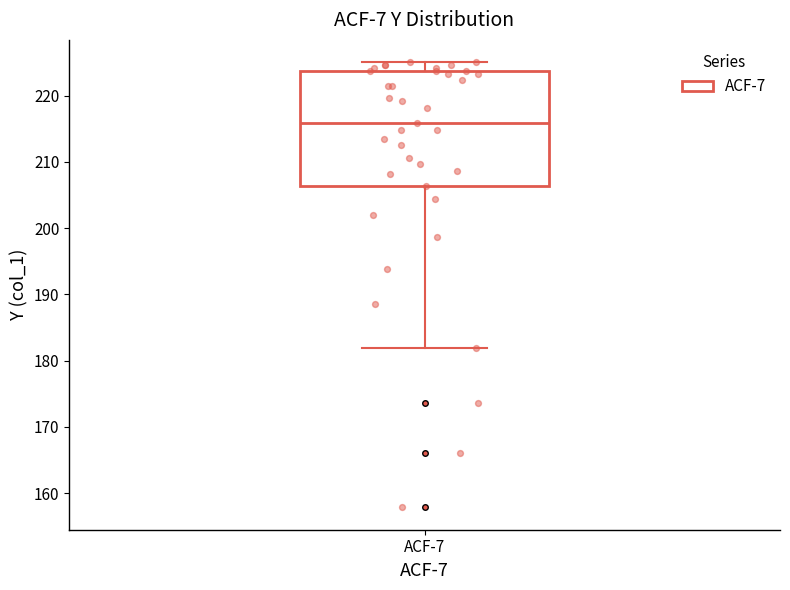

Read this box plot against the y-axis: the position of the median line, the range covered by the box, and the ends of both whiskers. The values are not printed on the chart, so give them approximately, as read against the axis.

median 216, box 206 to 224, whiskers 182 to 225